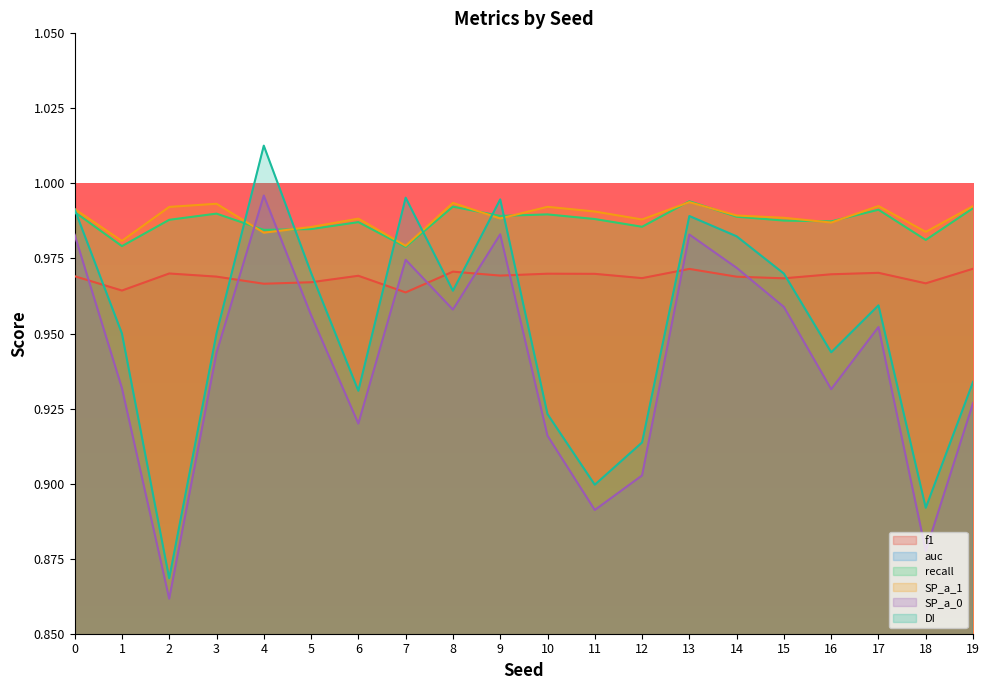

Read the recall value at 4.

1.0